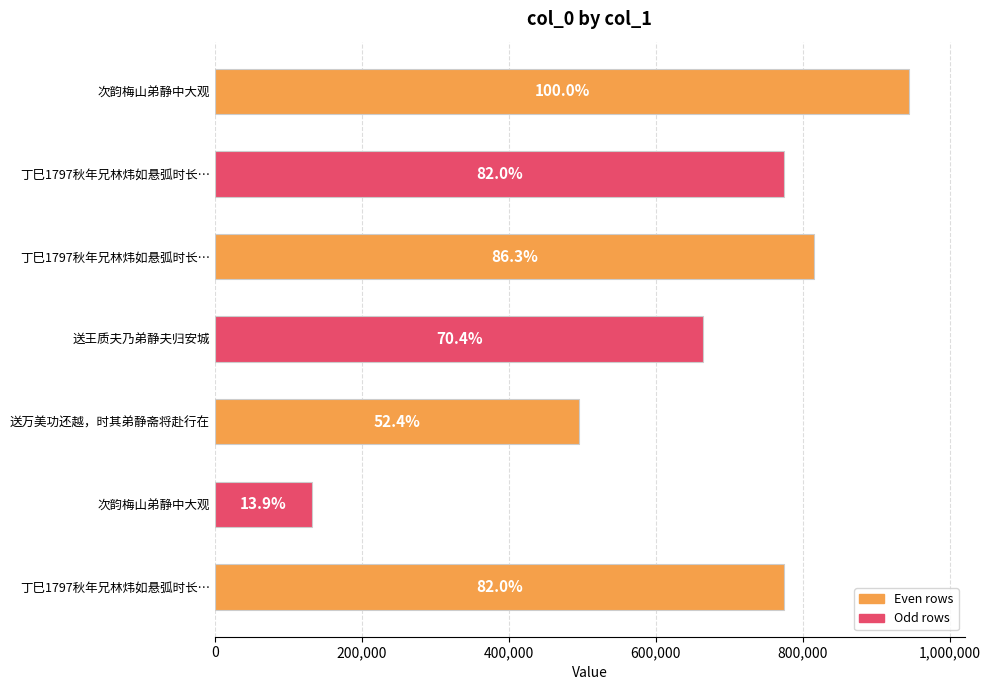

Are the bars horizontal?

Yes